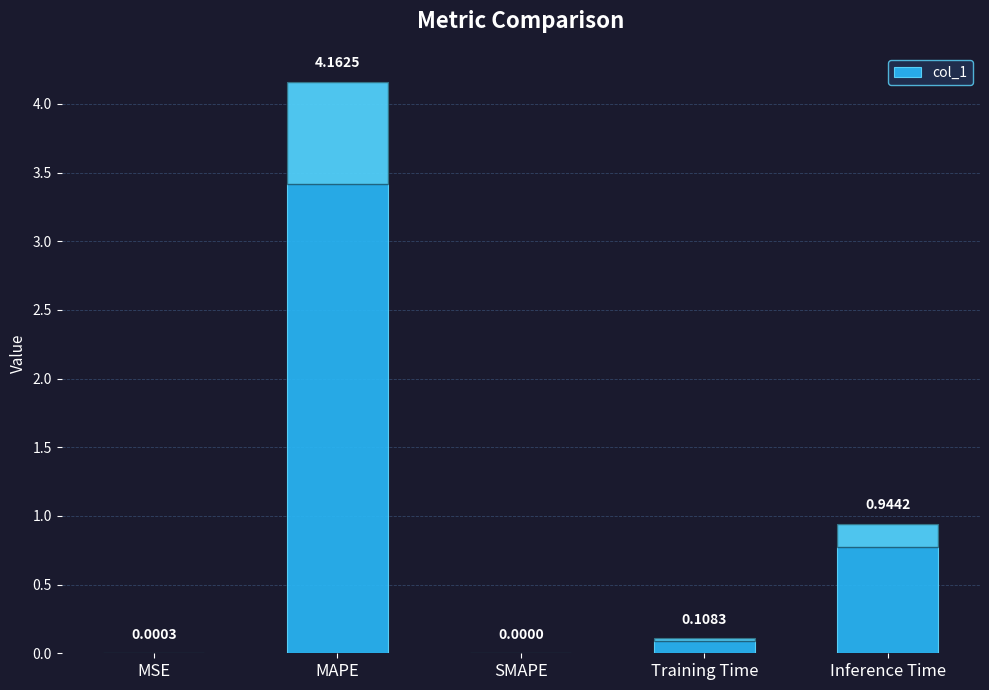

What is the sum of all values?

5.2